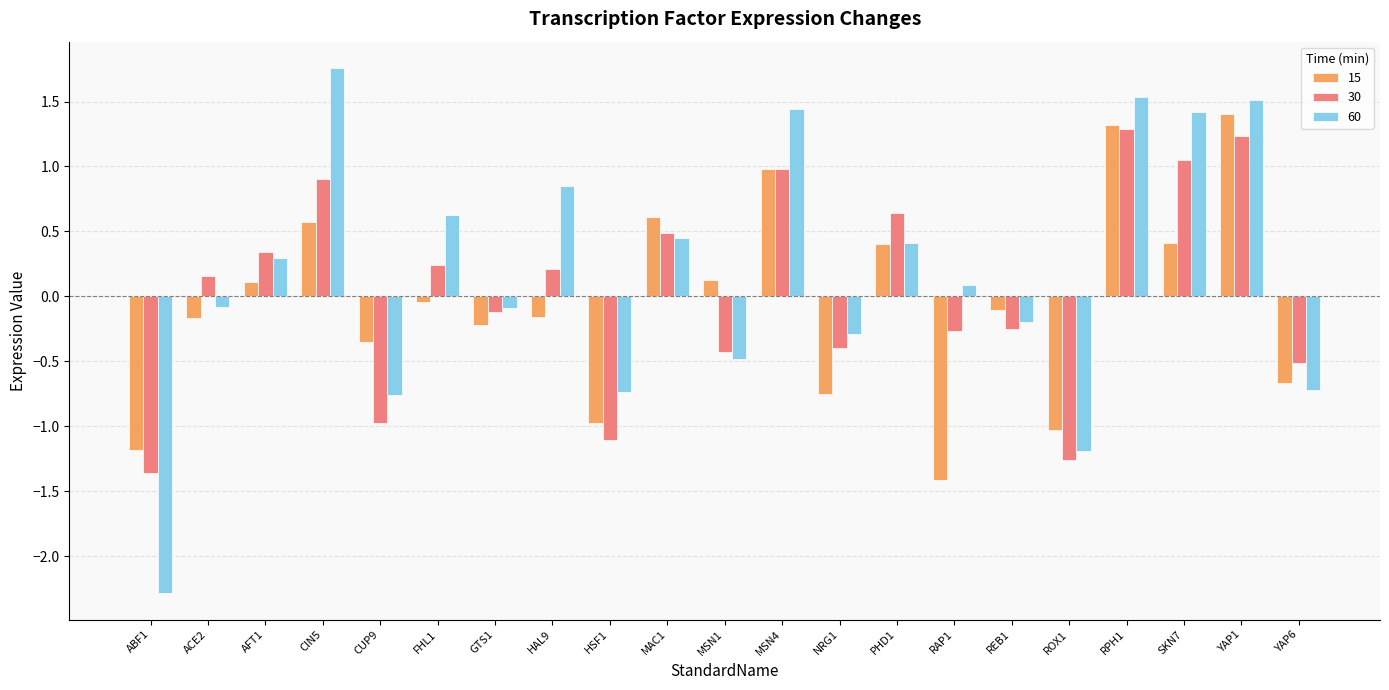

Which series has the largest range (max minus min)?

60